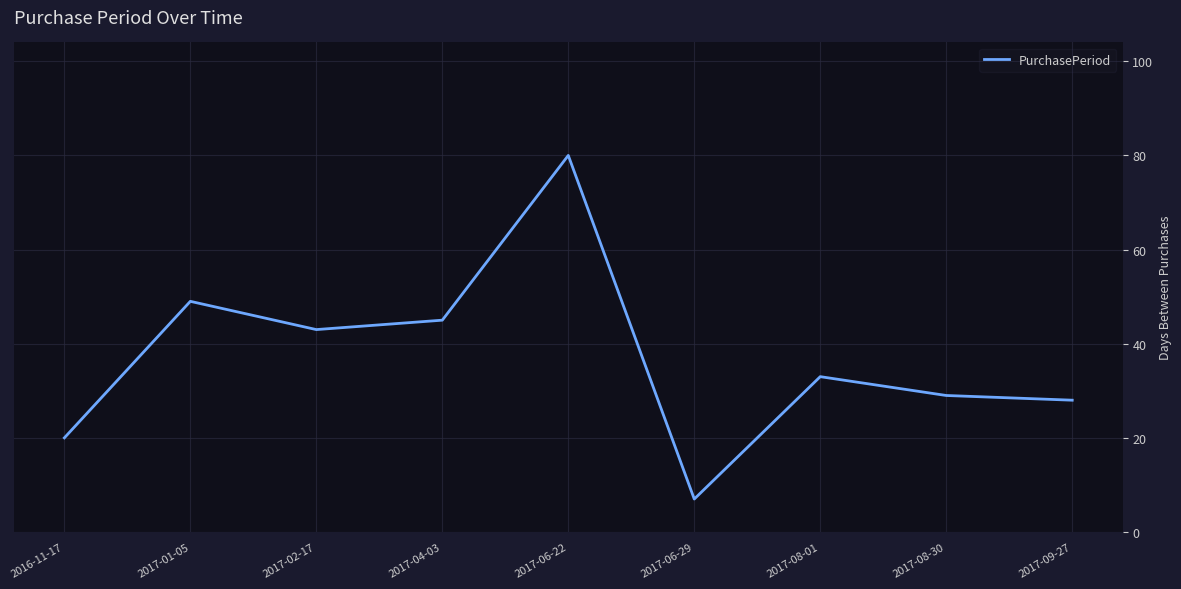

Read the value at 2017‑09‑27.

28